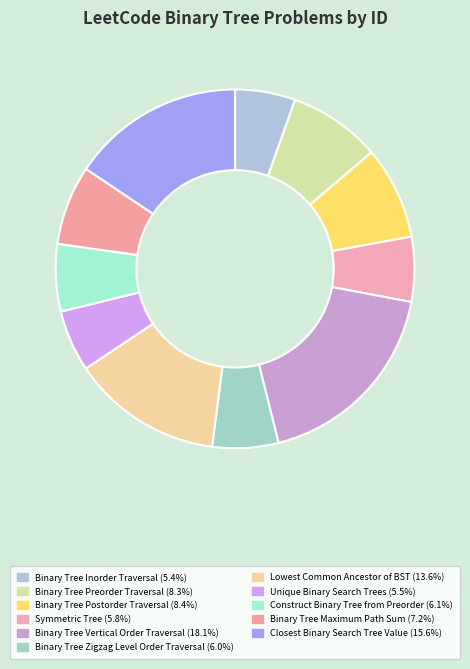

To the nearest percent, what is the average slice percentage?

9%